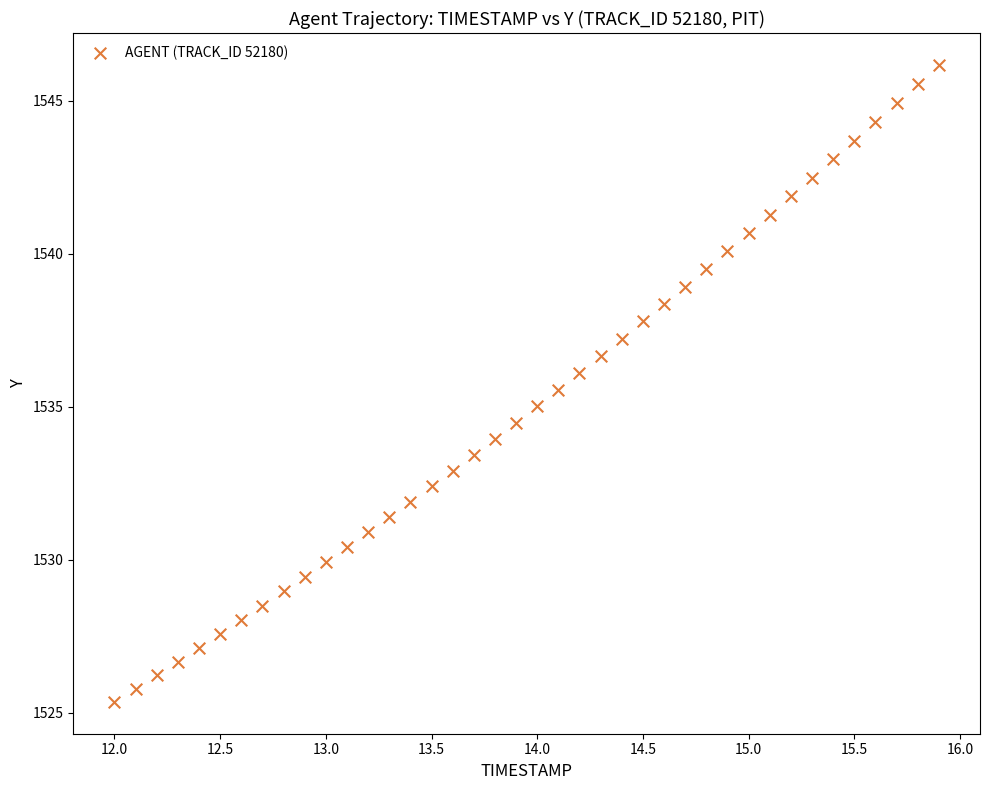

What is the range of X values (max minus min)?

3.9